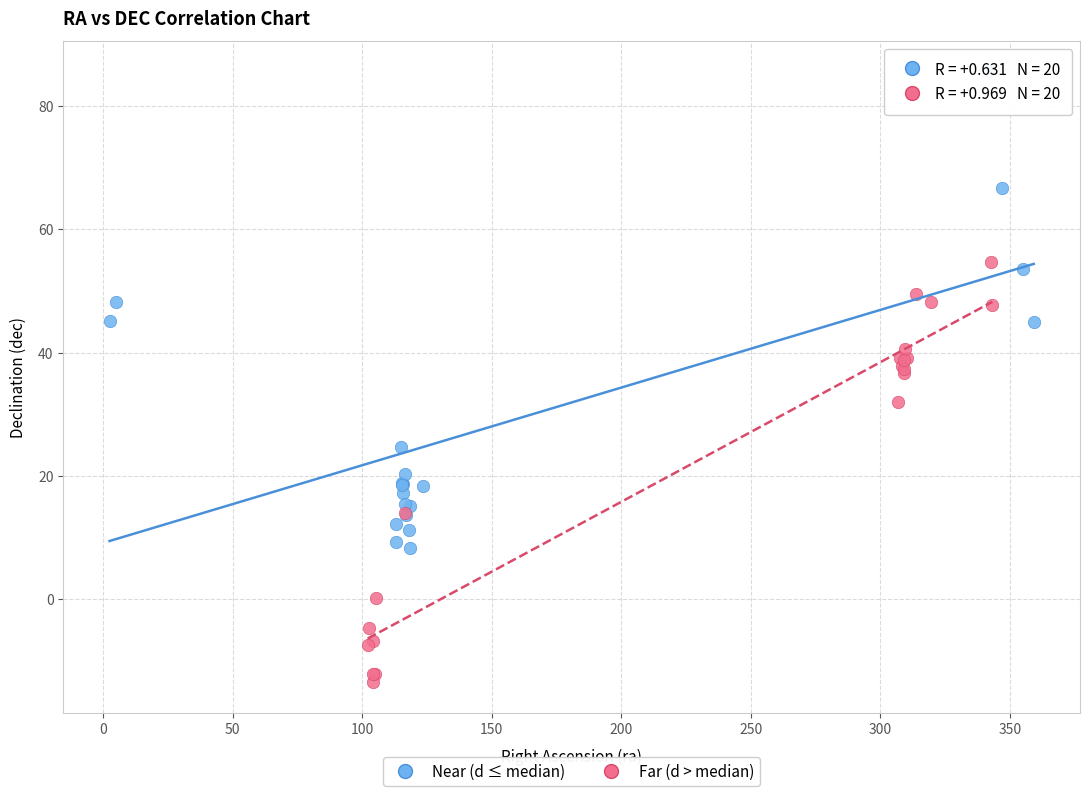

Which series contains the highest Y value?

Near (d ≤ median)